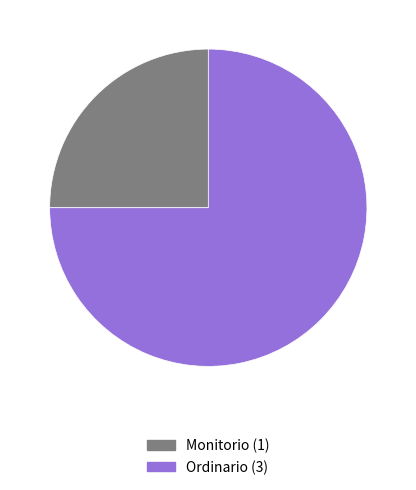

Is there any slice that represents more than half of the pie?

Yes